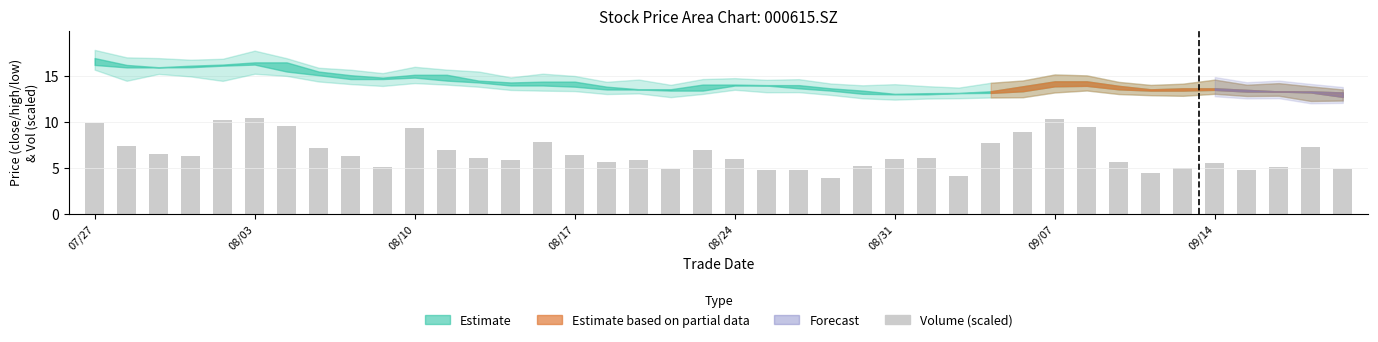

Does the chart contain any negative values?

No